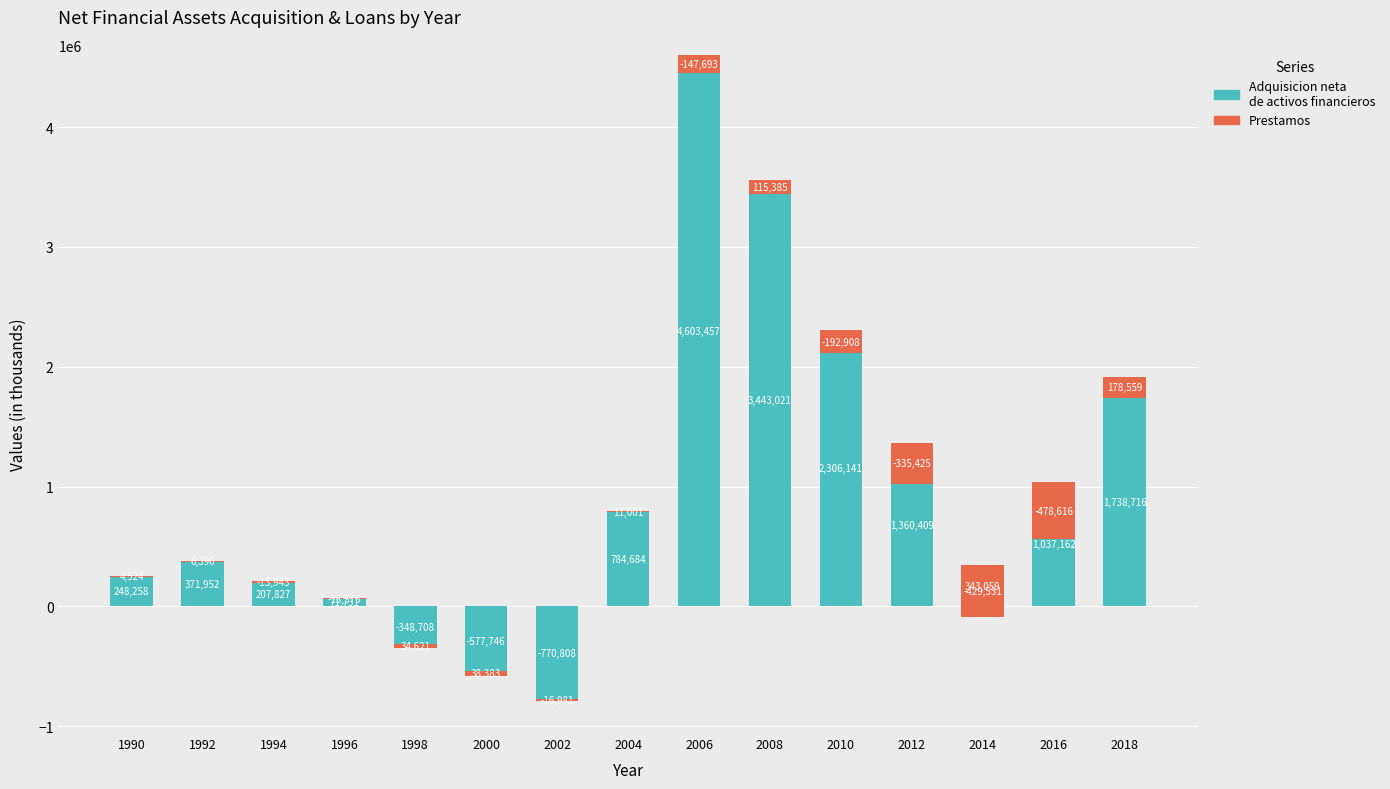

What is the average value of the Adquisicion neta de activos financieros series?

987944